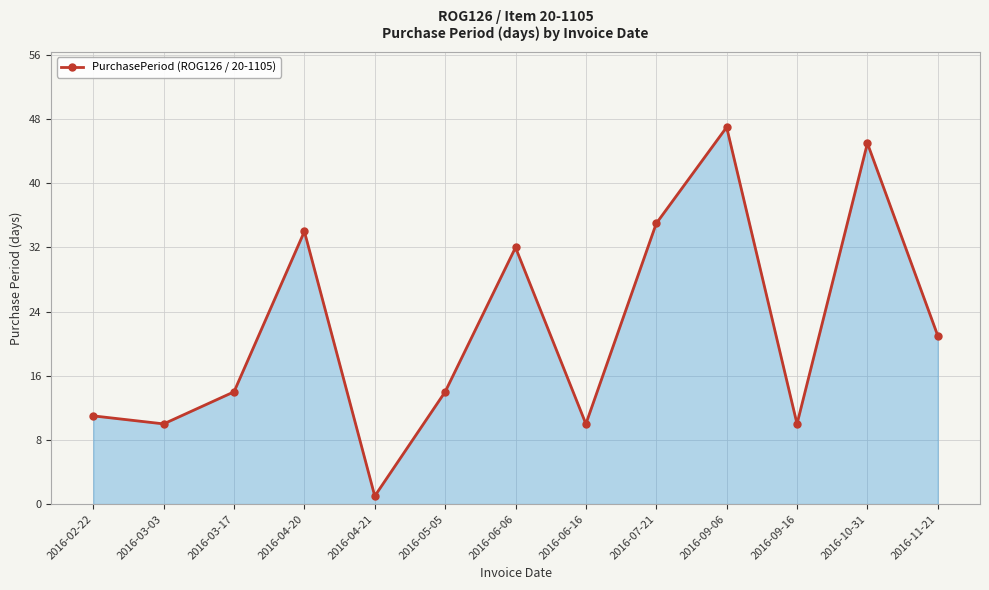

What is the sum of all values?

284